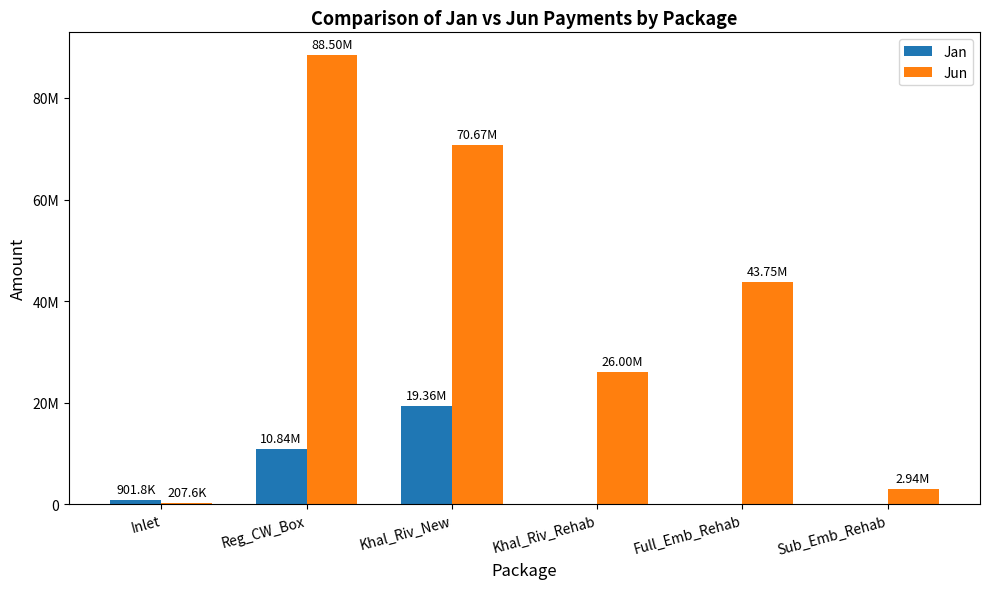

What value does the Jun series have at Khal_Riv_New?

70665523.6